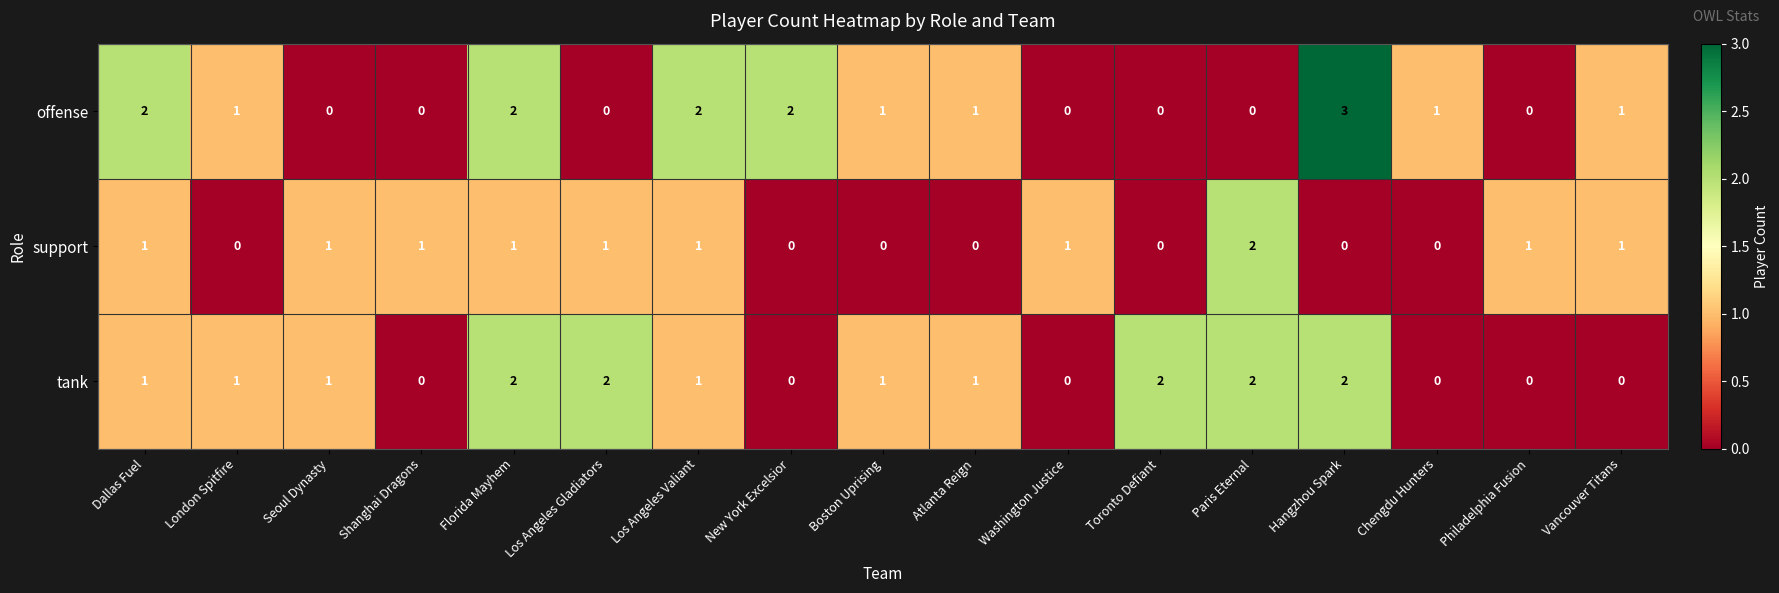

Which series has the largest range (max minus min)?

offense